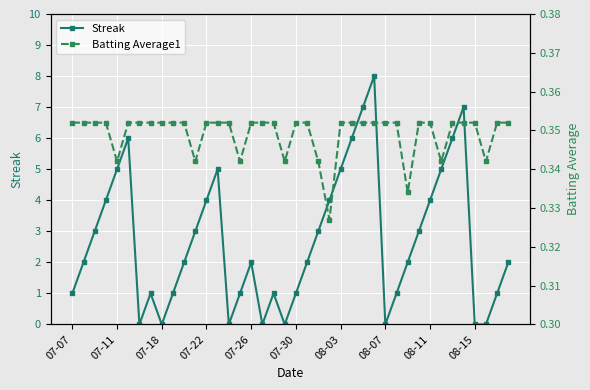

In Streak, how many points are lower than both neighbors (excluding endpoints)?

6